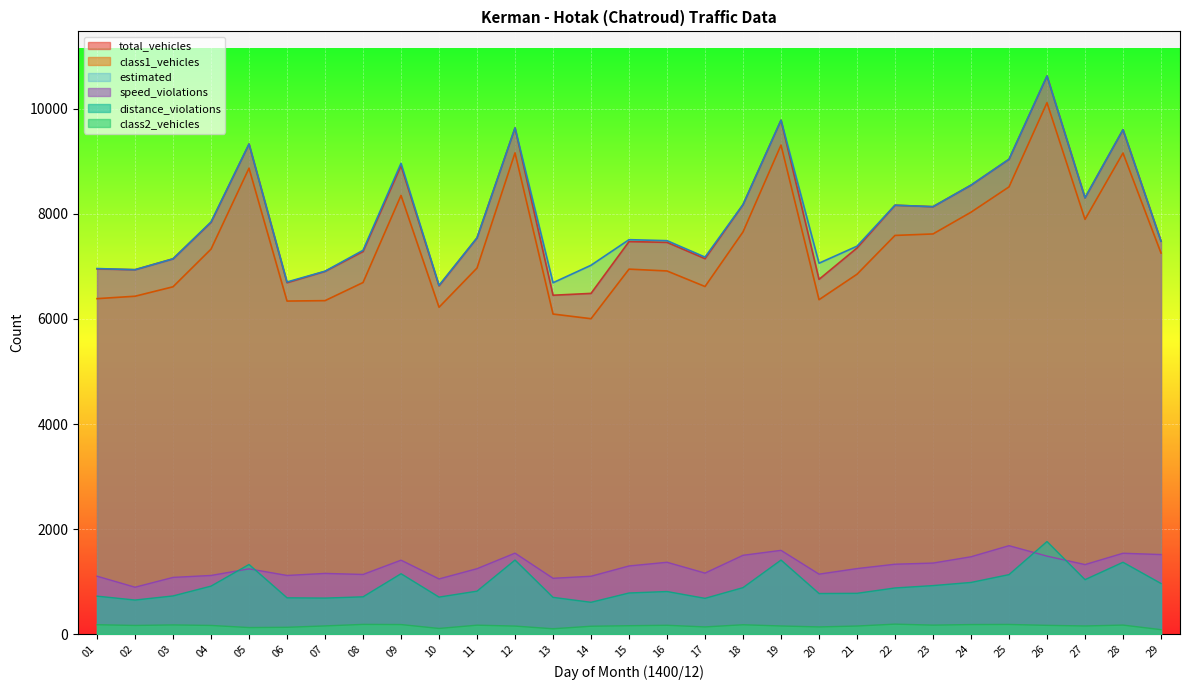

Where is the first local maximum for estimated?

05